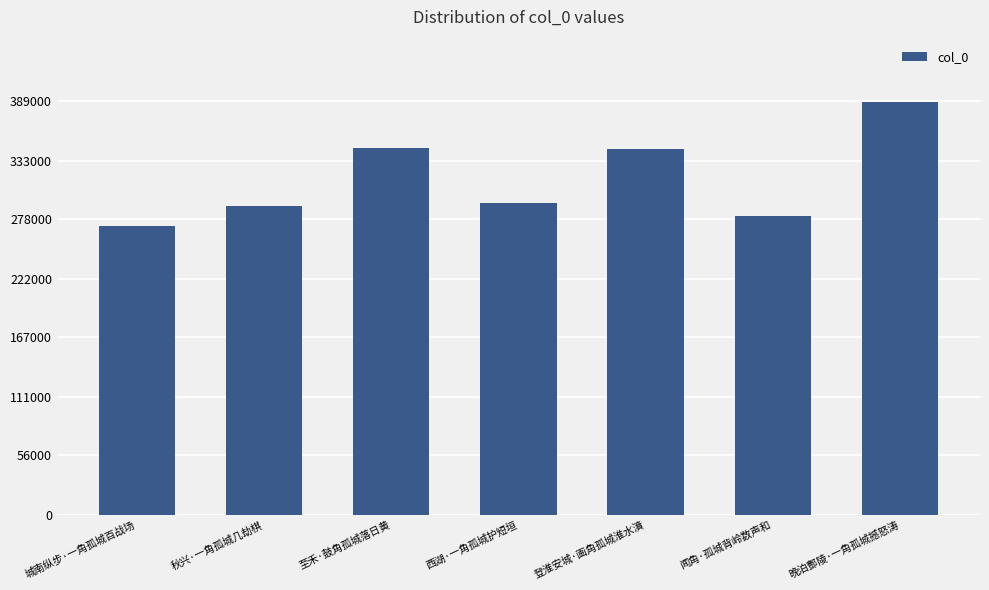

True or false: the data shows 477909 at 秋兴·一角孤城几劫棋.

False